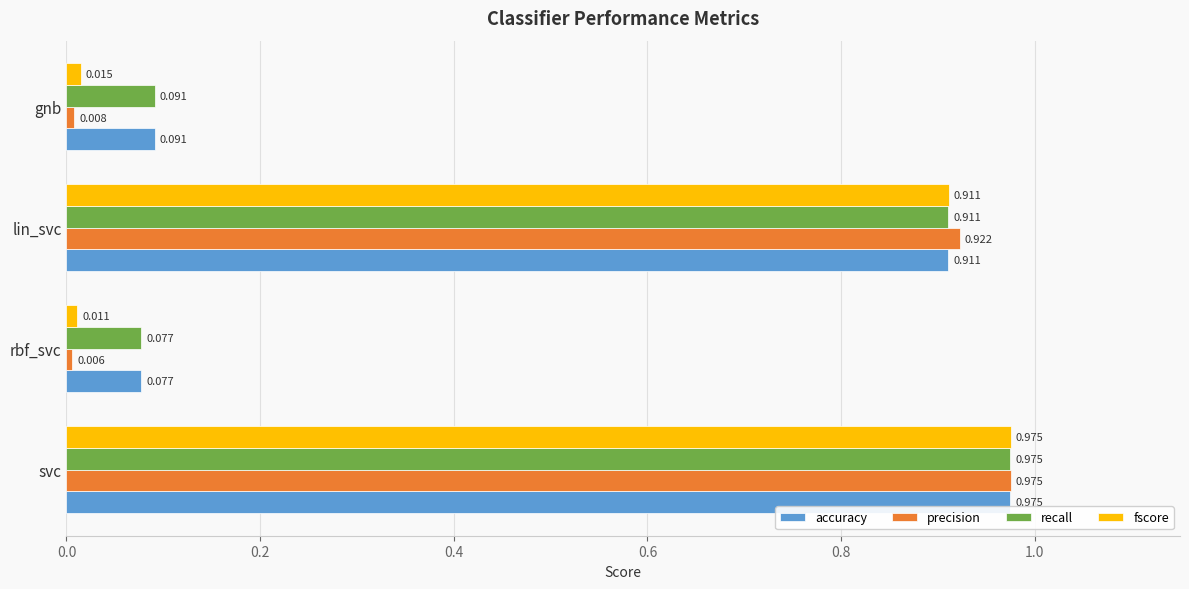

At which category is the sum across all series the highest?

svc